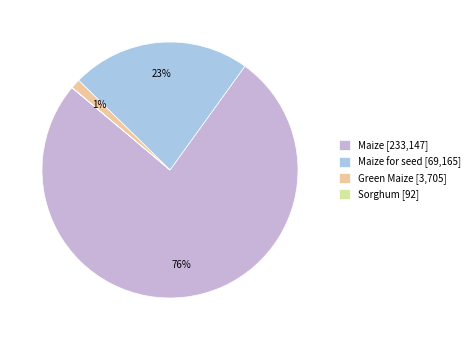

Combined, do Maize [233,147] and Maize for seed [69,165] account for over 50%?

Yes